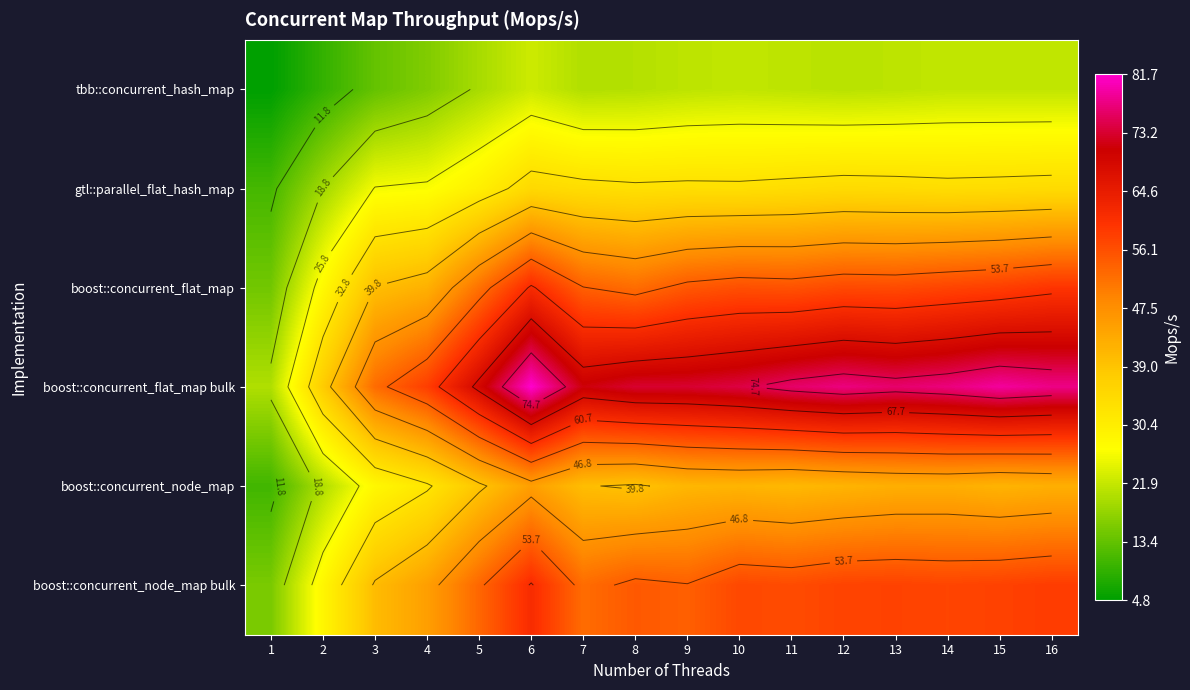

Where does the tbb::concurrent_hash_map series first go above 21?

6